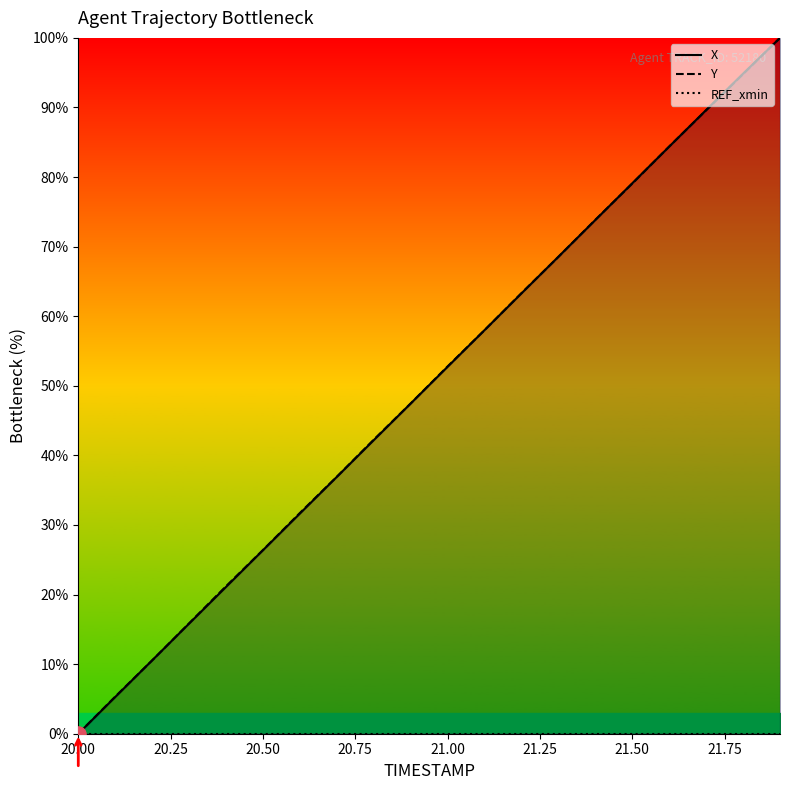

Is the value of REF_xmin at 21.25 greater than the value of Y at 20.50?

No